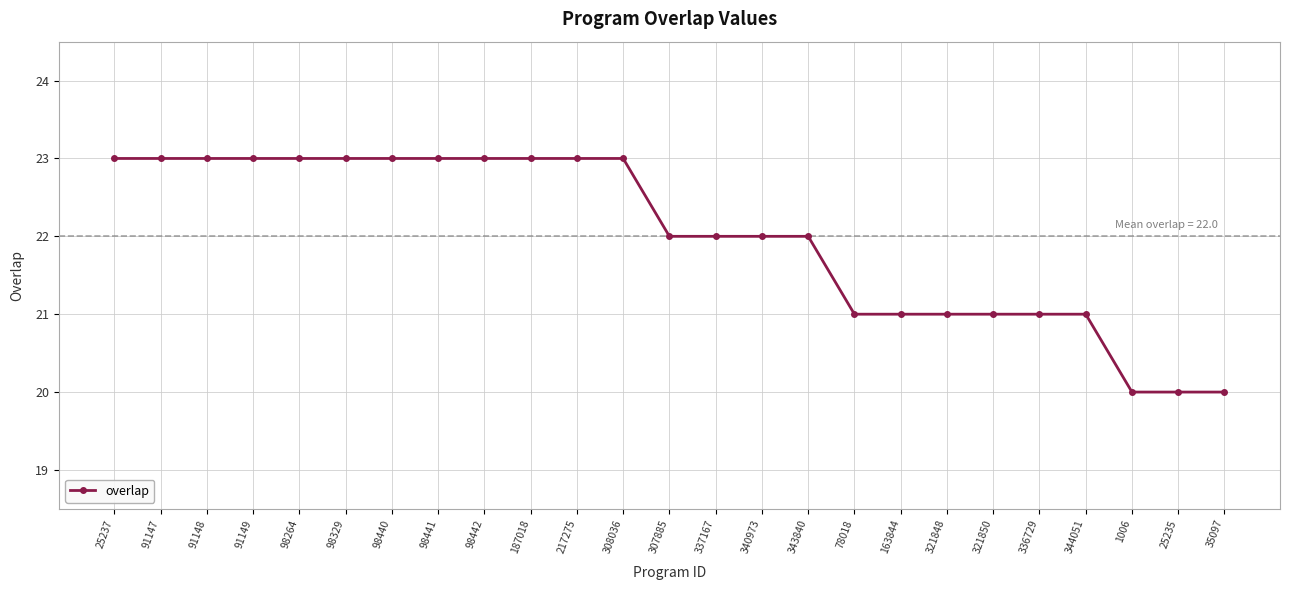

How many values are between 21 and 23?

22